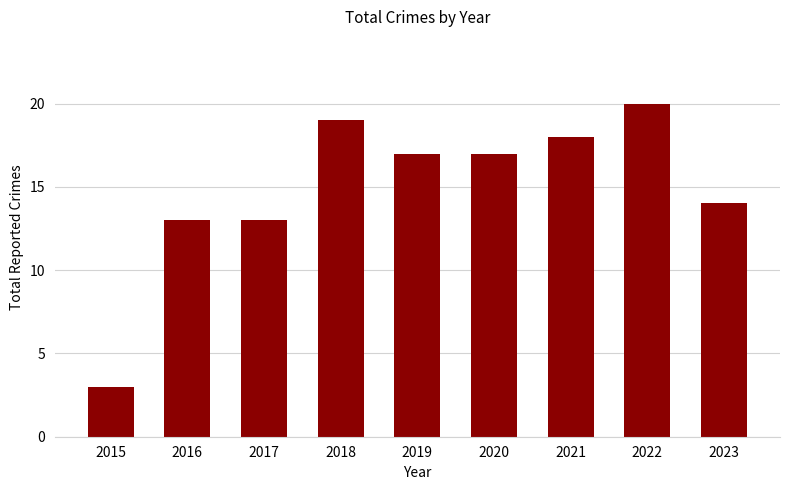

What is the value of the 6th bar from the left?

17